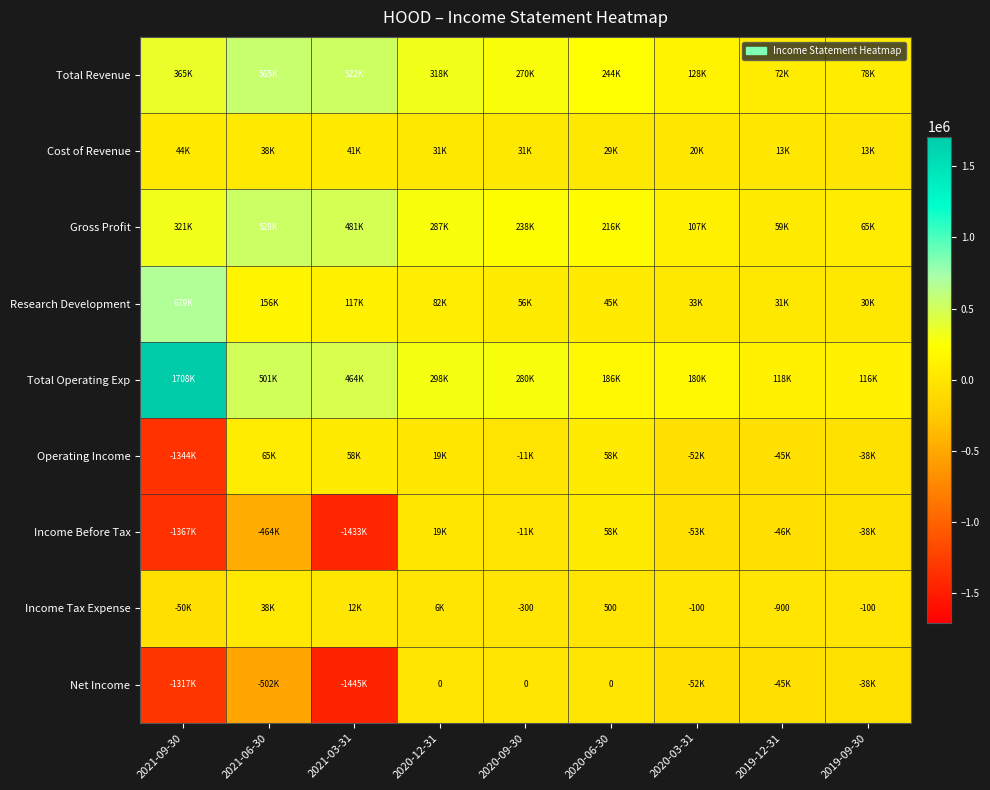

Rank the series at 2020-09-30 from highest to lowest value.

Total Operating Exp, Total Revenue, Gross Profit, Research Development, Cost of Revenue, Net Income, Income Tax Expense, Operating Income, Income Before Tax